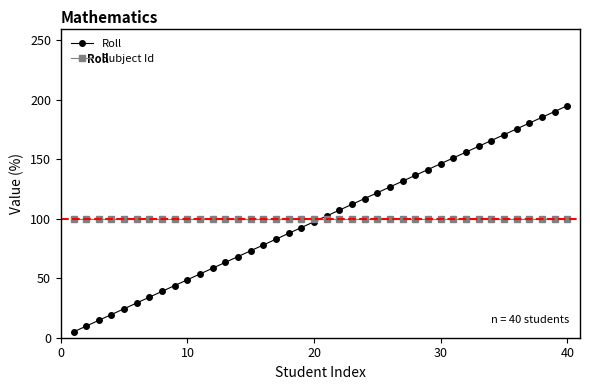

List the series in order of their peak value, lowest first.

Subject Id, Roll